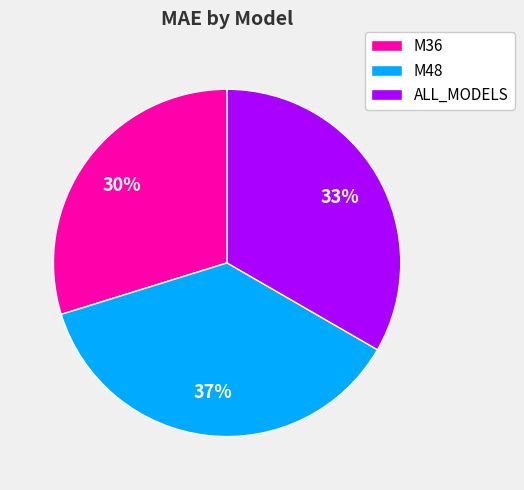

True or false: ALL_MODELS accounts for 33% of the total.

True